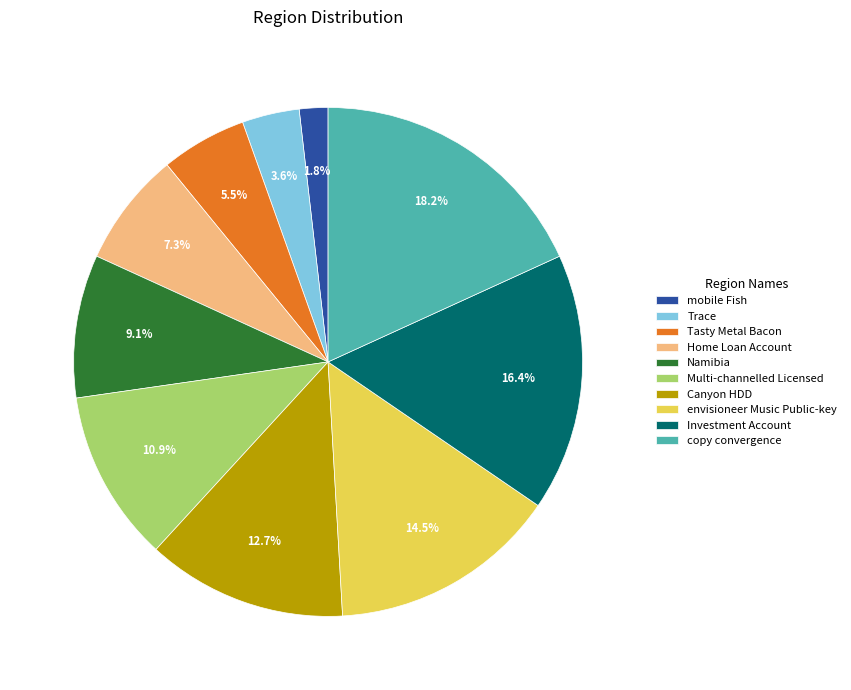

Is there a majority slice in this chart?

No